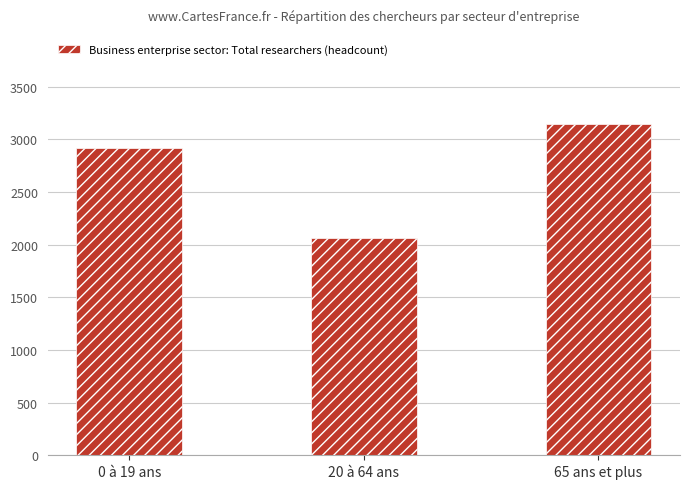

List the labels in order of value, largest first.

65 ans et plus, 0 à 19 ans, 20 à 64 ans